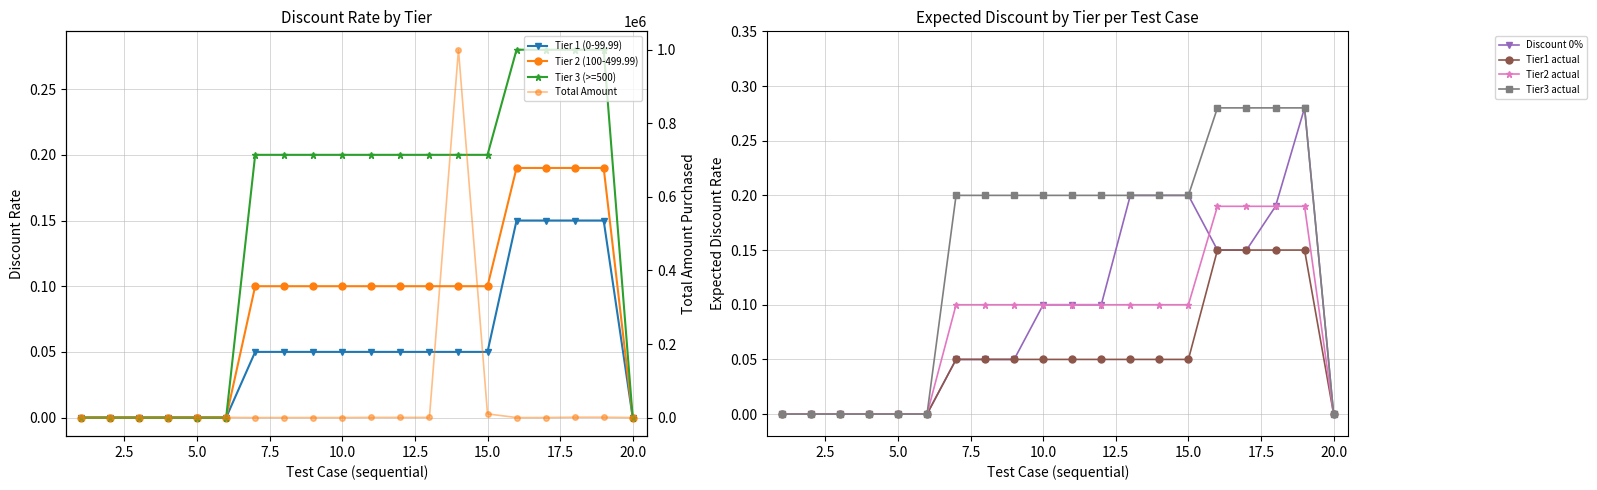

How many data points does each series have?

20